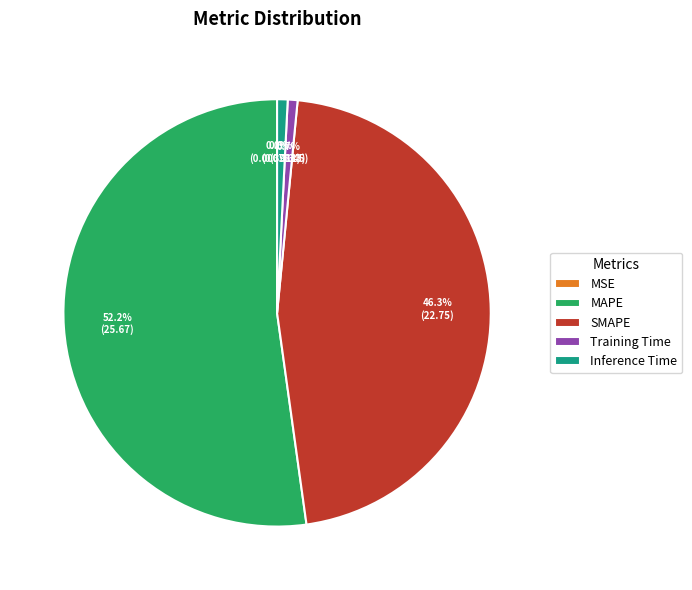

To the nearest percent, what is the difference between the largest and smallest slice percentages?

52%